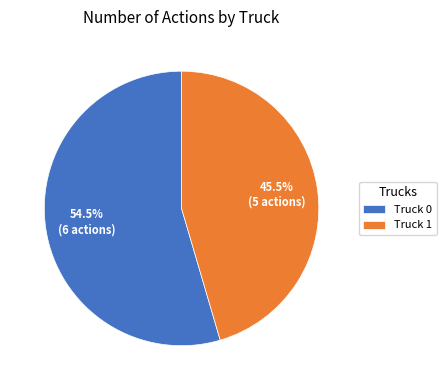

Does Truck 1 represent more than half of the total?

No